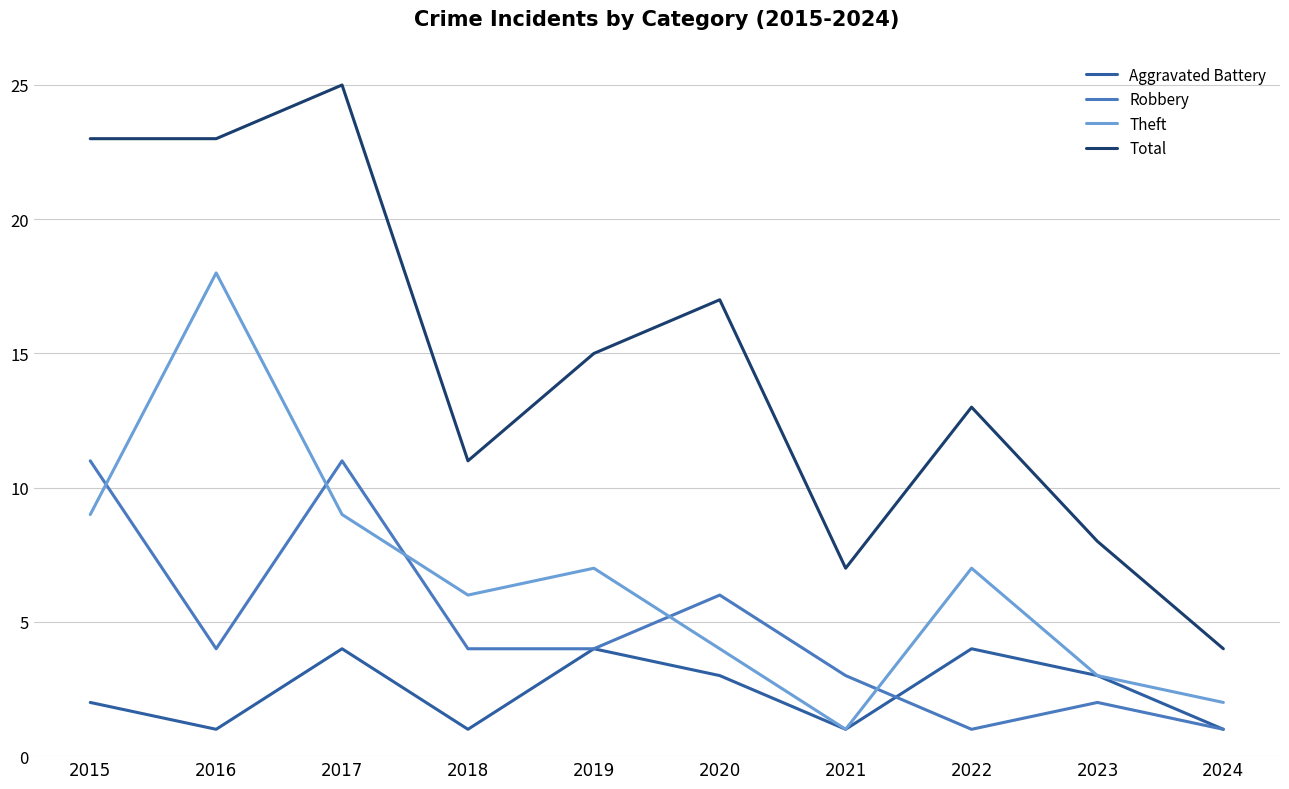

What is the minimum value for Robbery?

1